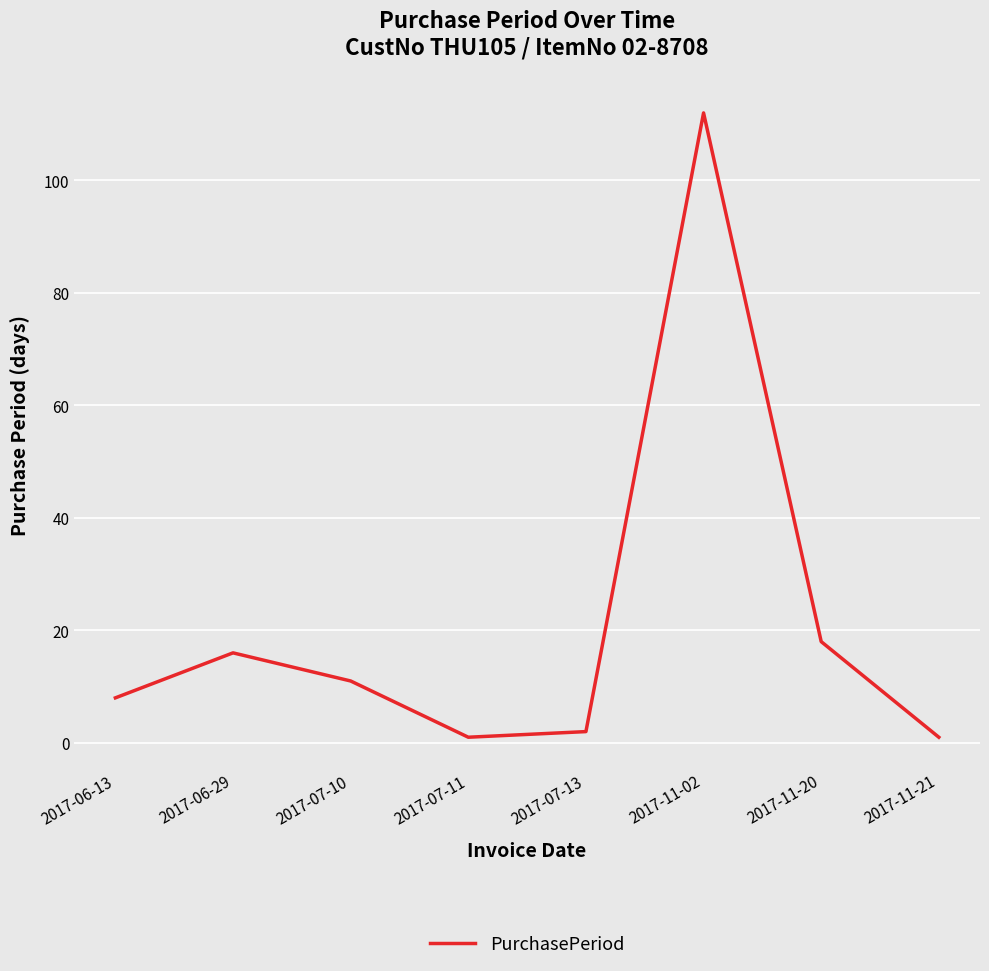

How many interior local valleys (lower than both neighbors) does the data have?

1